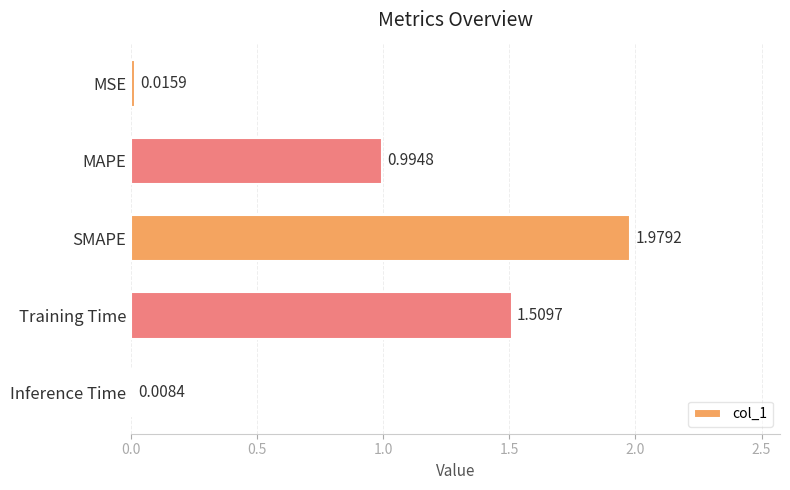

What is the average value?

0.9